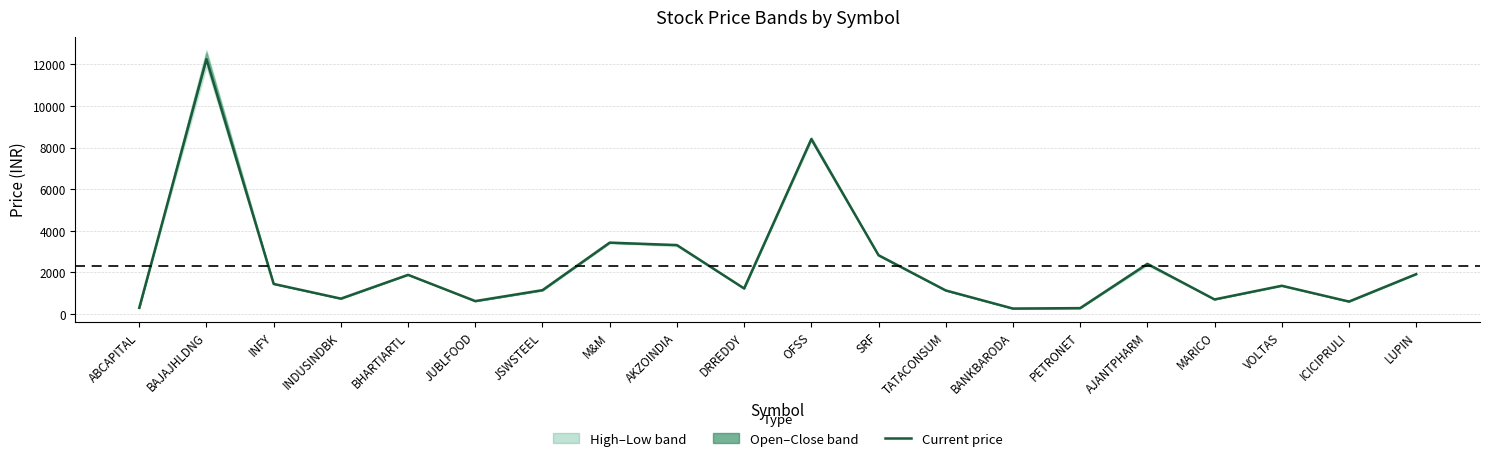

The chart shows a value of 1223.7 at DRREDDY. True or false?

True